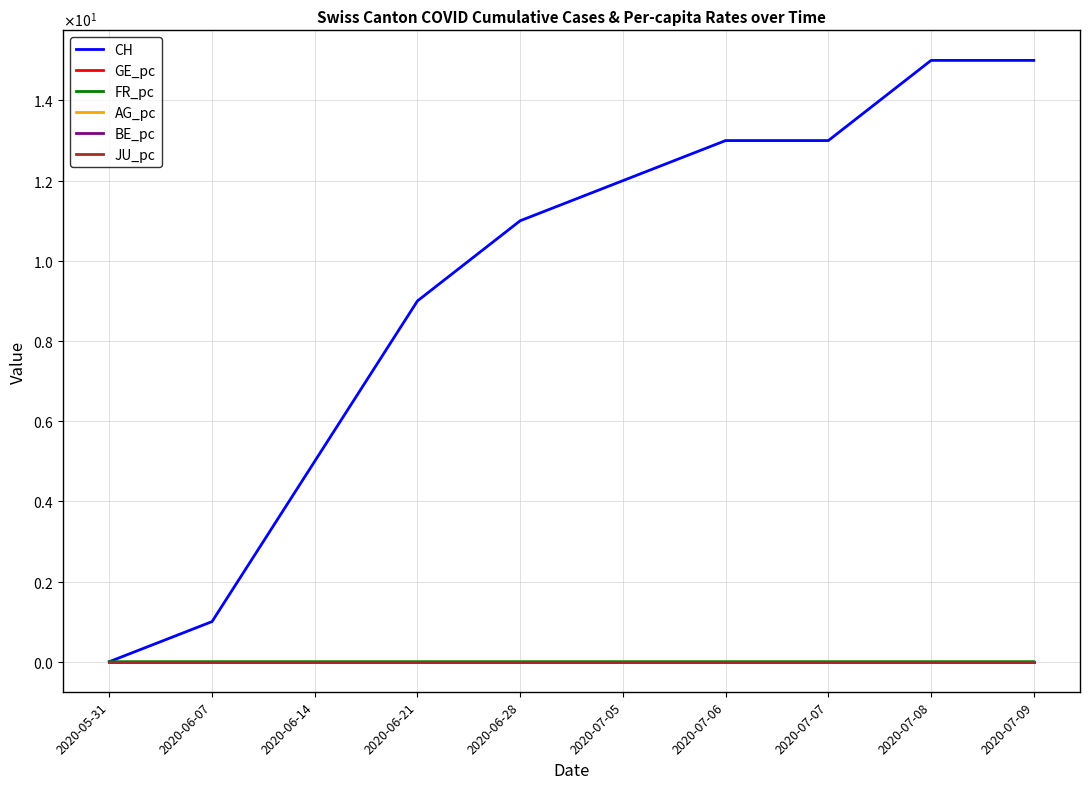

True or false: JU_pc and GE_pc cross at least once.

False